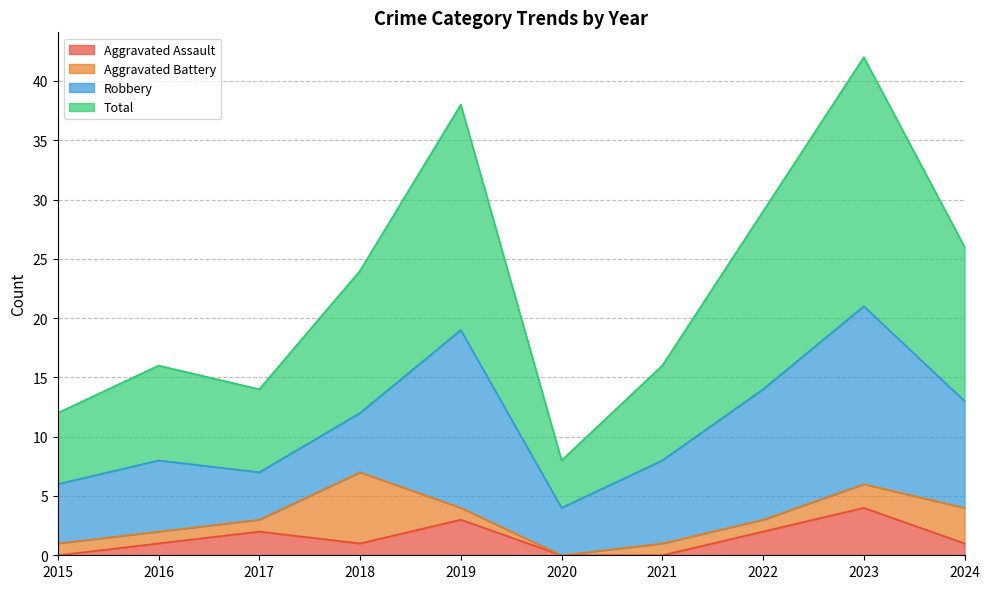

True or false: Aggravated Assault and Total intersect in this chart.

False